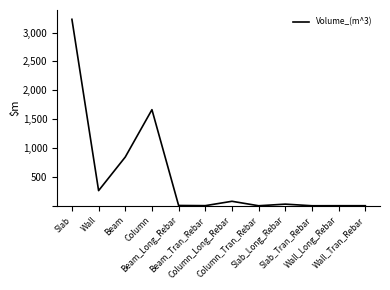

Does the chart have visible grid lines?

No